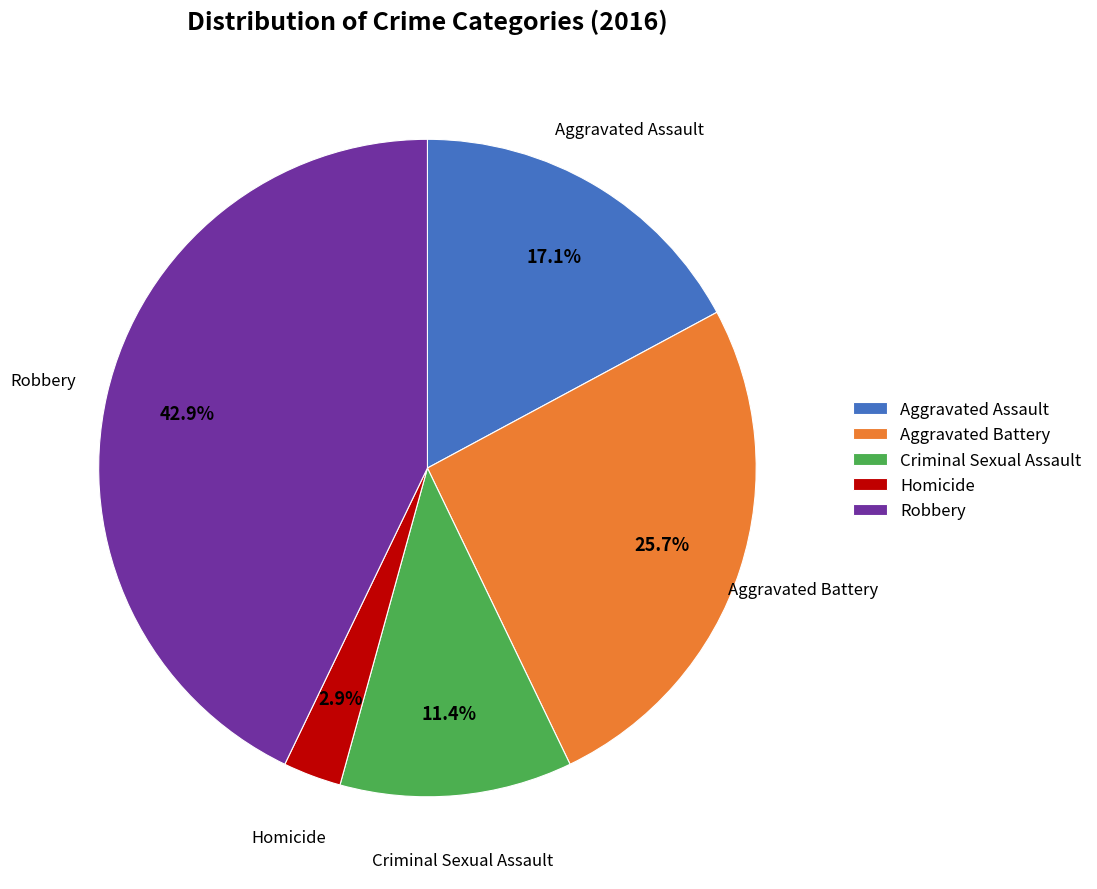

To the nearest percent, what is the difference between the largest and smallest slice percentages?

40%